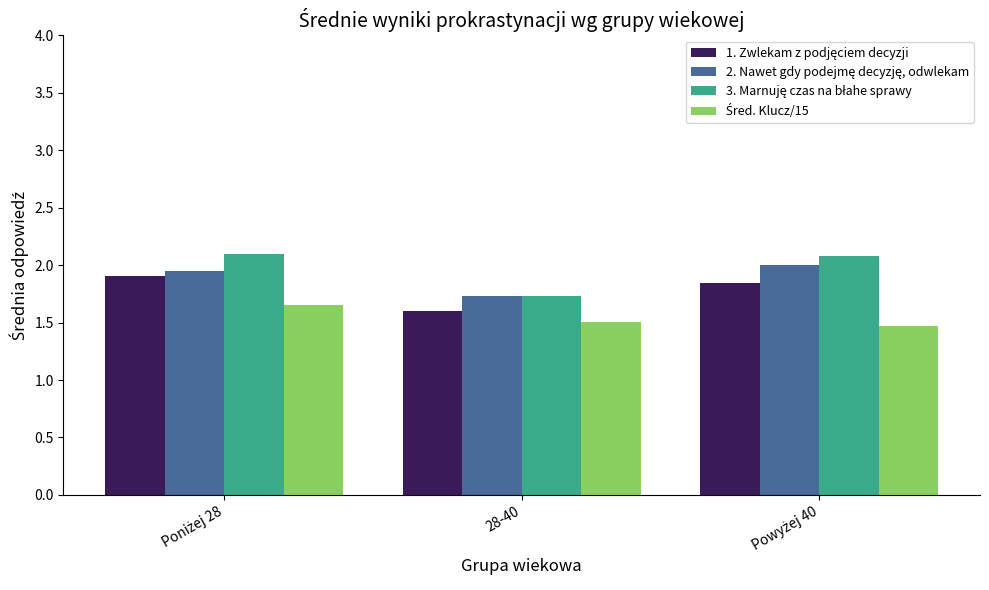

What is the minimum value shown in the chart?

1.5